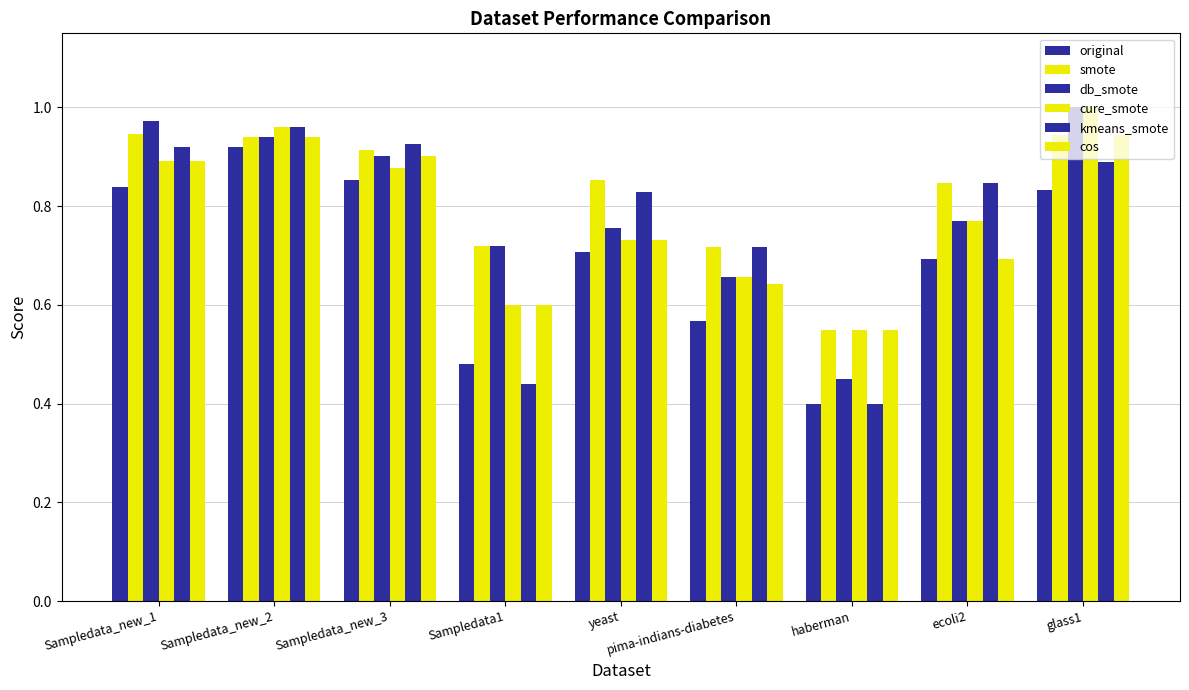

How many distinct data groups are displayed?

6